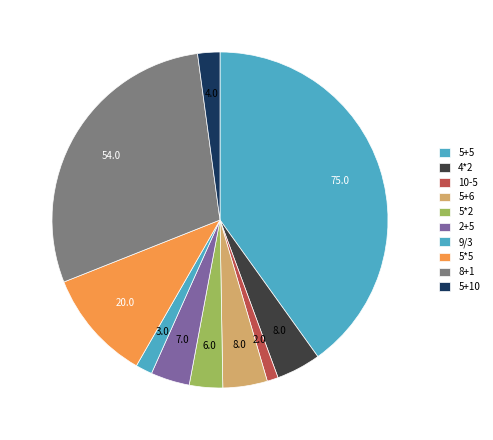

Count the number of slices in the pie.

10